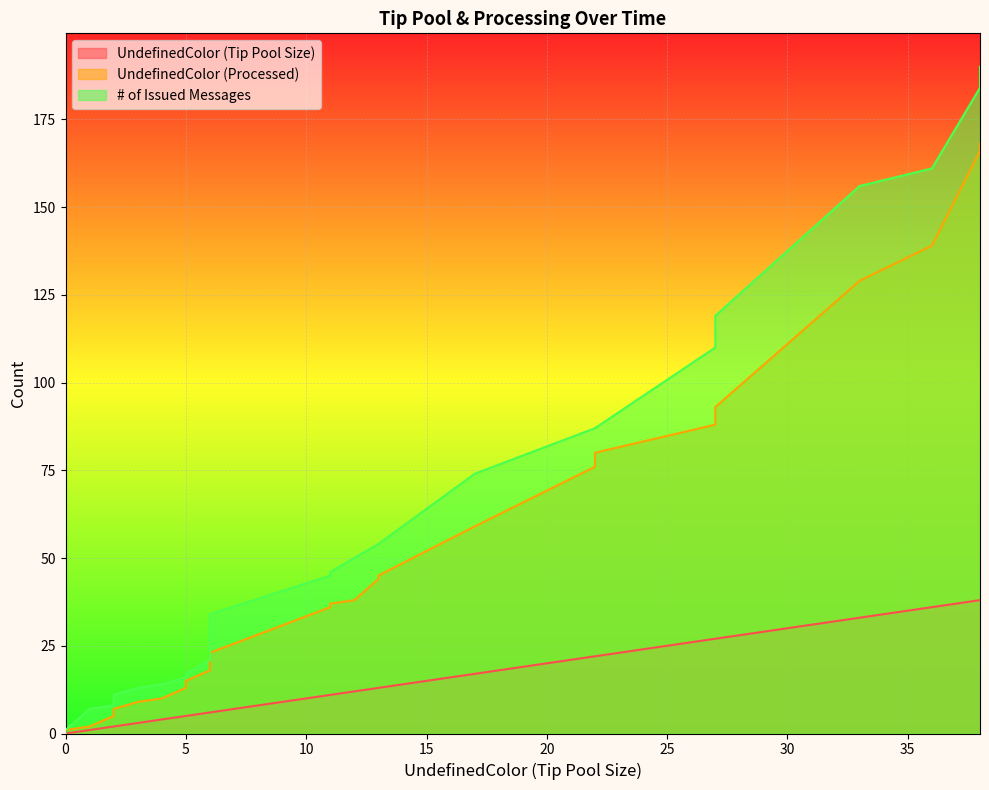

True or false: # of Issued Messages has a value of 8 at 15.

False